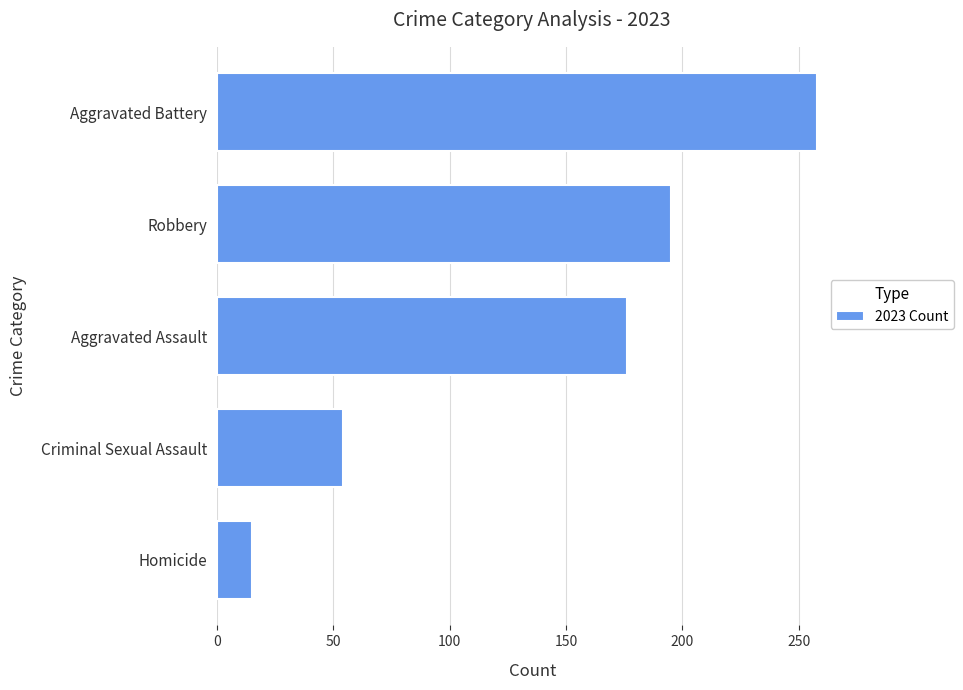

The value at Criminal Sexual Assault is 77. True or false?

False